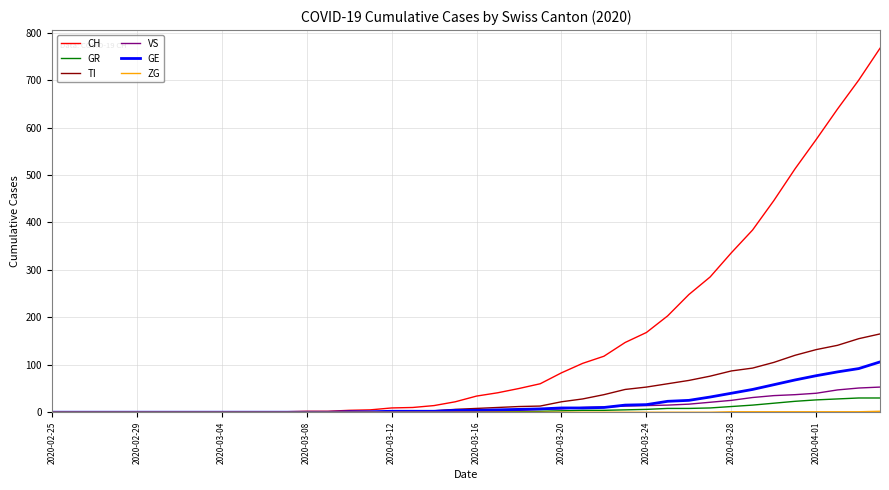

What is the highest value of the GR series?

30